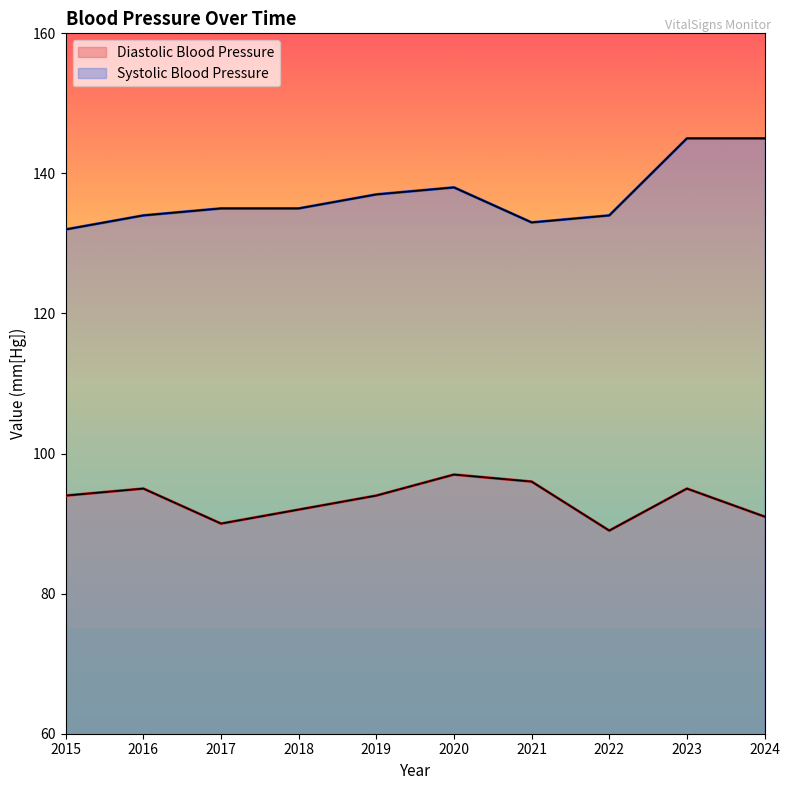

The Diastolic Blood Pressure series shows 157 at 2017. True or false?

False